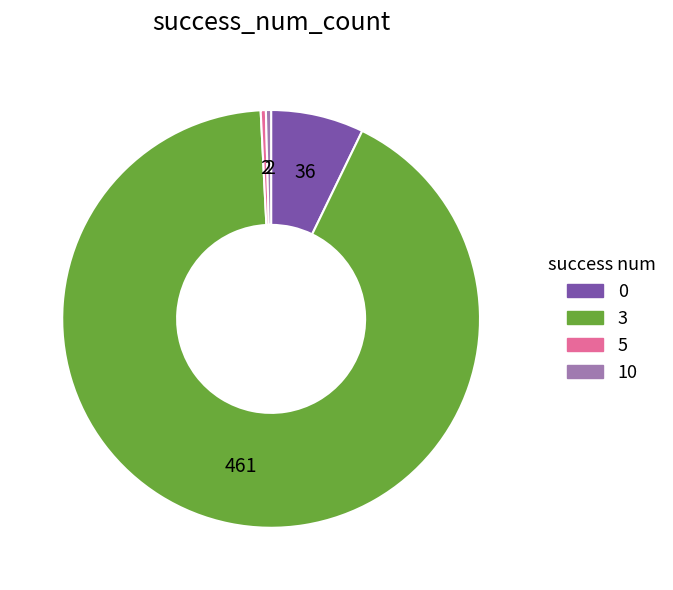

The 3 slice represents 92% of the pie. True or false?

True